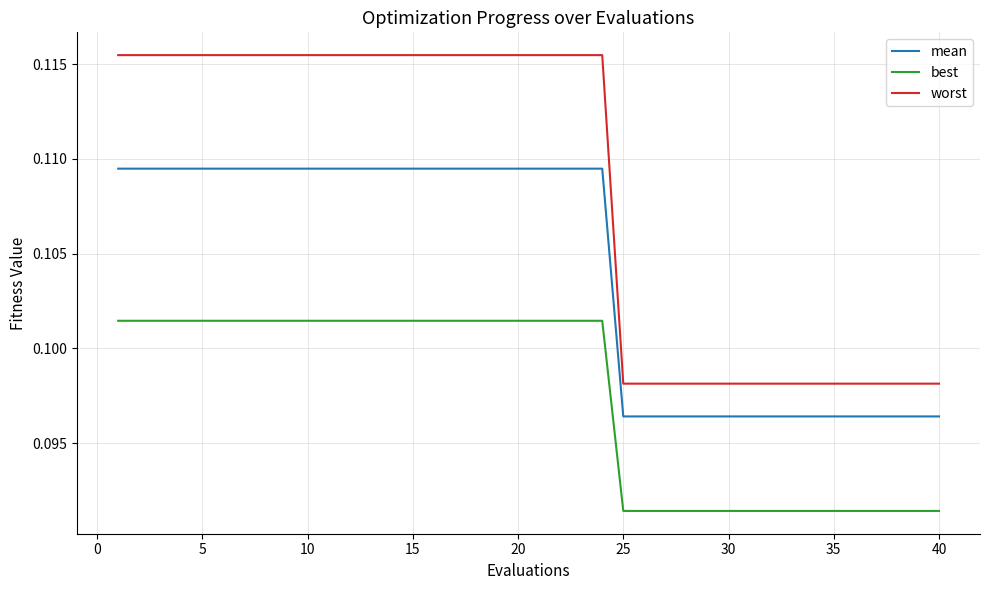

True or false: best and worst intersect in this chart.

False